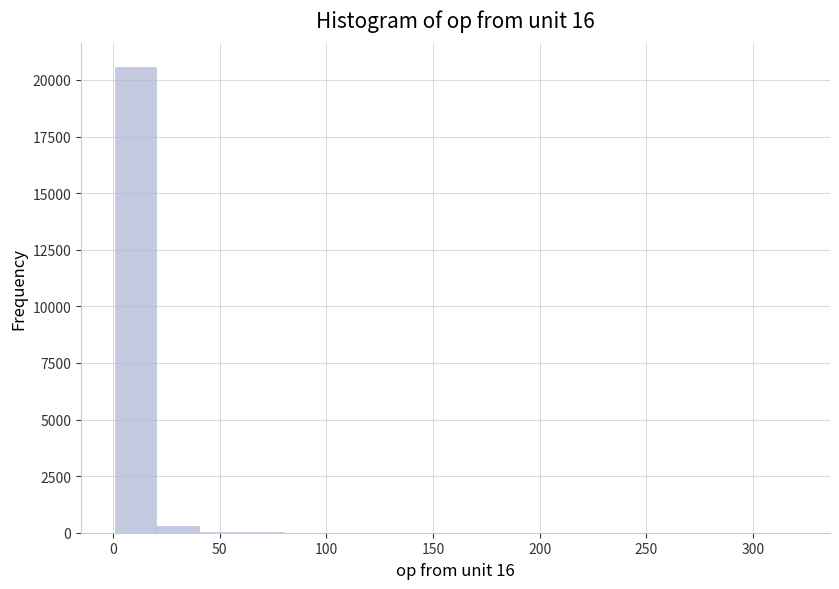

Around what value on the x-axis is the tallest bar? Give the approximate position of its centre, as read against the axis.

10